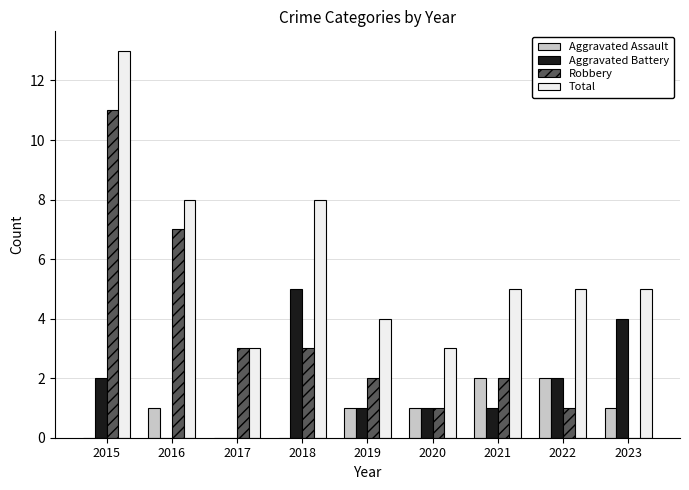

Which series changed the most between 2016 and 2020?

Robbery